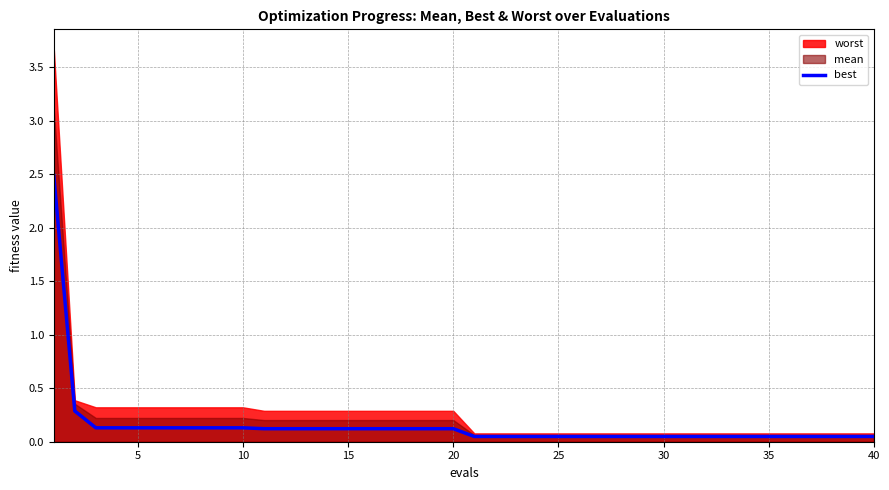

True or false: the data has more than 2 interior local peaks.

False